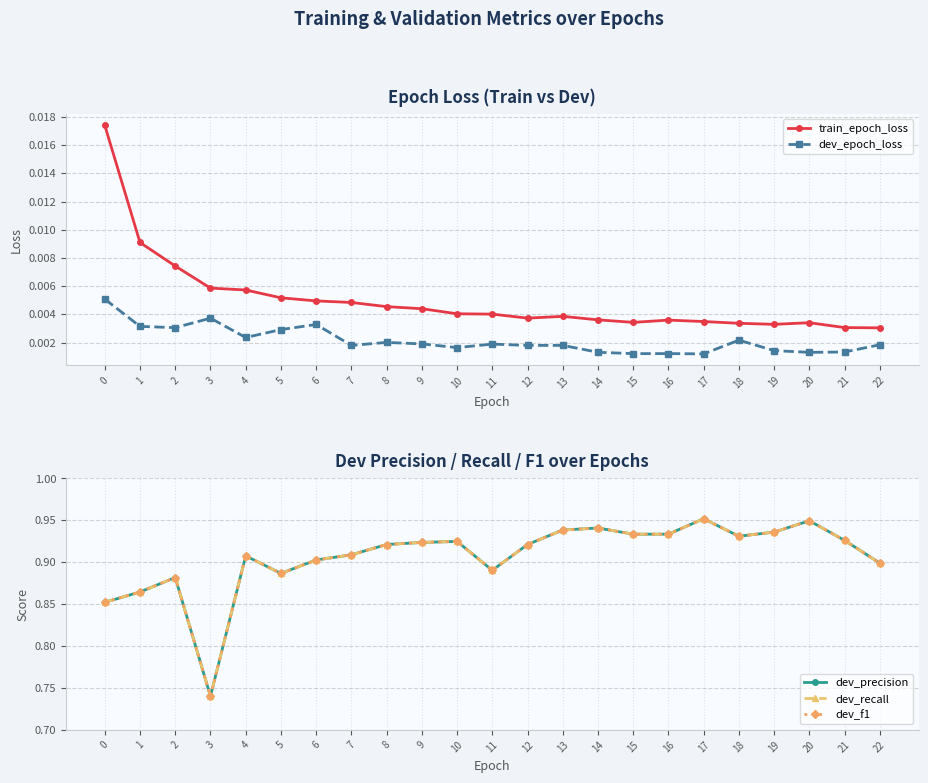

Which category has the lowest value in the train_epoch_loss series?

22